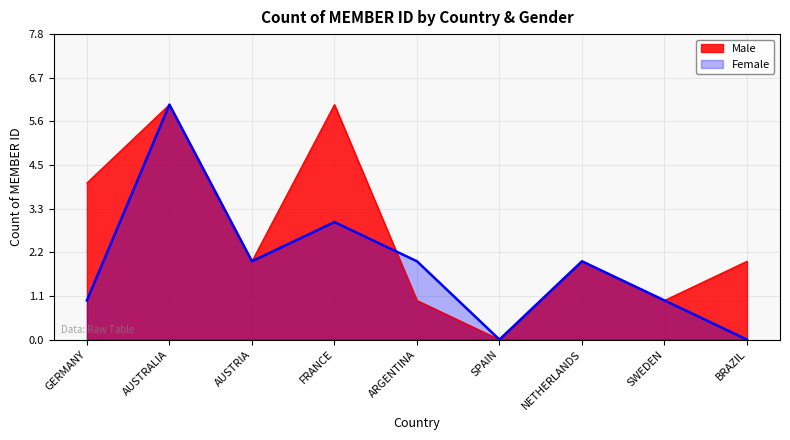

What is the label of the 1st point from the right?

BRAZIL